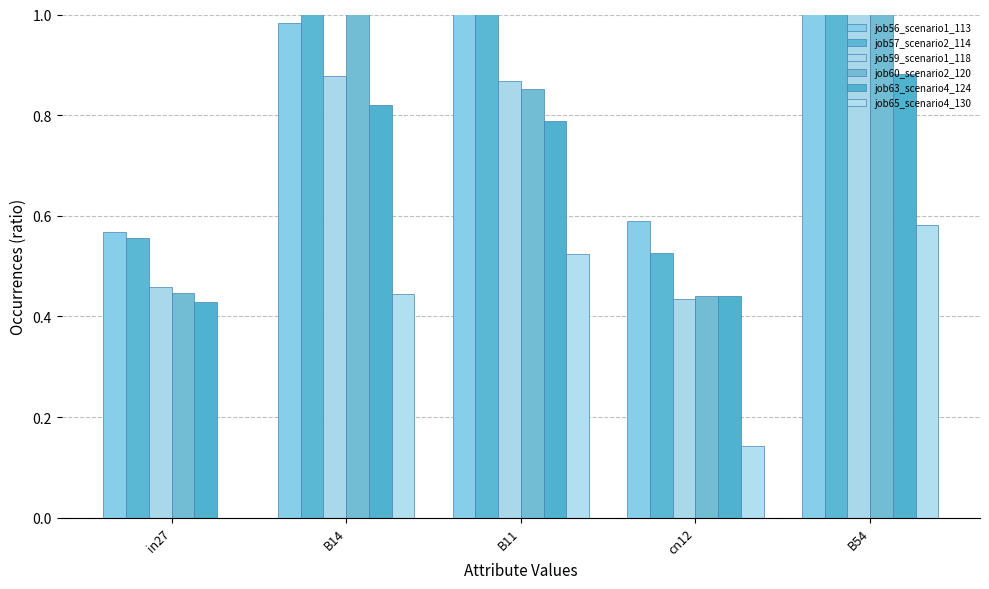

Where does the job57_scenario2_114 series first go above 1?

B14